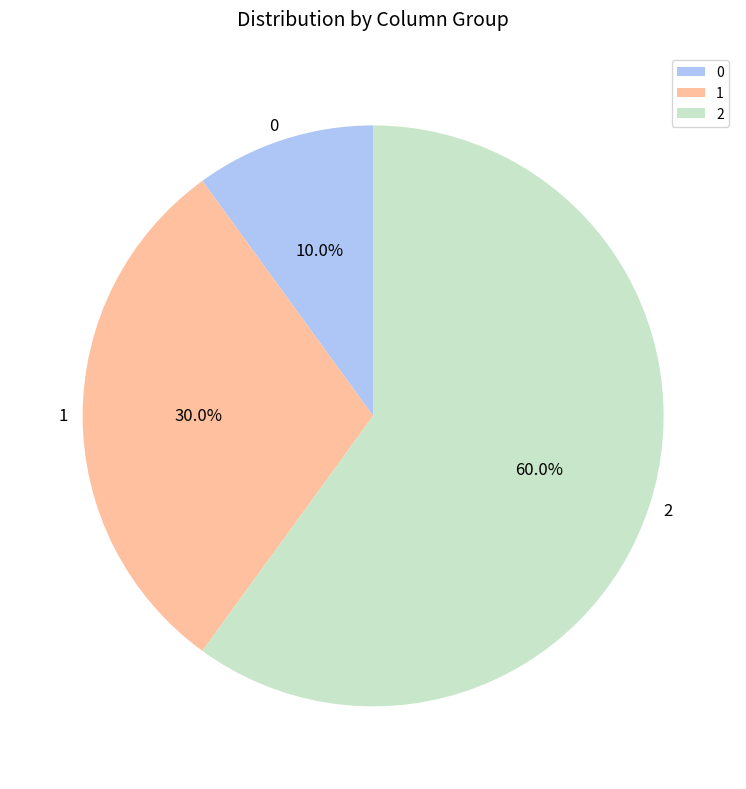

Count the number of slices in the pie.

3